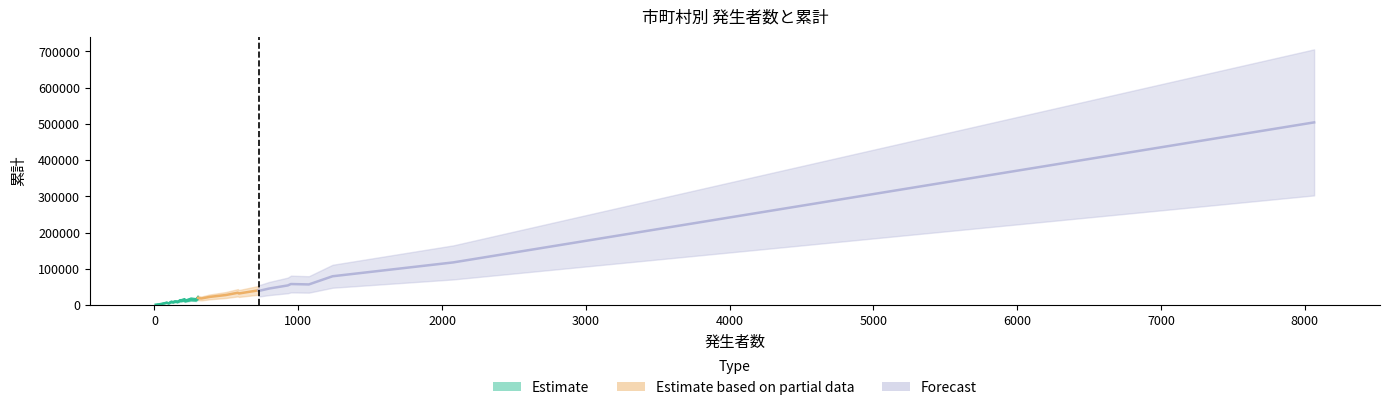

True or false: 累計 has a value of 2329 at 豊能町.

False